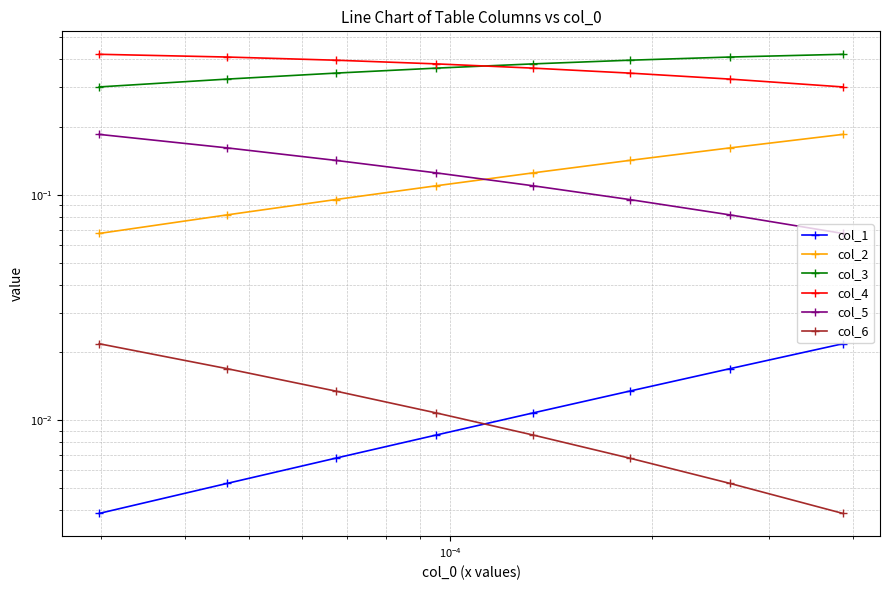

What is the greatest value displayed?

0.4